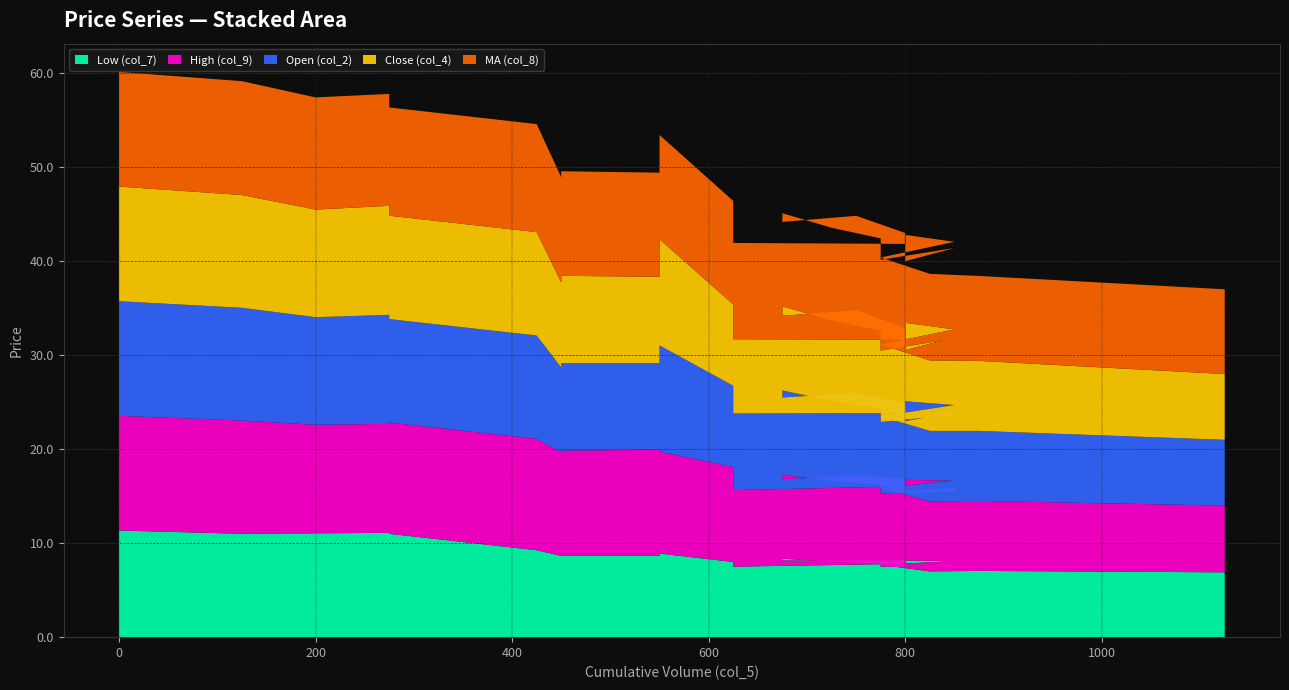

Reading right to left, transcribe all the data shown in this chart.

Low (col_7): 6.8	6.9	7.0	7.0	7.7	8.1	8.2	7.2	7.5	7.7	8.0	7.5	7.5	7.5	7.8	8.1	8.3	8.2	8.2	8.2	8.2	8.2	7.8	7.5	6.7	6.7	8.0	8.9	8.7	8.7	8.7	9.2	11.0	11.0	11.1	11.1	11.1	11.0	11.3
High (col_9): 7.1	7.1	7.5	7.5	8.2	8.6	8.6	8.3	8.0	8.2	8.4	8.0	7.8	7.9	8.4	8.6	8.9	8.8	8.8	8.7	9.1	8.7	8.2	8.2	9.6	9.6	10.1	10.8	11.3	11.2	11.0	11.8	11.8	11.8	11.8	11.6	11.6	12.1	12.2
Open (col_2): 7.0	7.0	7.5	7.5	7.7	8.1	8.3	7.8	7.5	8.0	8.2	8.2	7.6	8.0	8.2	8.6	8.9	8.8	8.4	8.7	8.8	8.0	7.8	8.2	6.7	8.7	8.7	11.3	9.2	9.3	9.1	11.0	11.0	11.0	11.7	11.6	11.4	12.0	12.2
Close (col_4): 7.0	7.0	7.5	7.5	7.7	8.1	8.3	7.8	7.5	8.0	8.2	8.2	7.6	8.0	8.2	8.6	8.9	8.8	8.4	8.7	8.8	8.0	7.8	7.9	6.7	8.7	8.7	11.3	9.2	9.3	9.1	11.0	11.0	11.0	11.7	11.6	11.4	12.0	12.2
MA (col_8): 9.0	9.0	9.0	9.2	9.2	9.3	9.4	9.4	9.5	9.5	9.6	9.6	9.7	9.8	9.8	9.9	9.9	9.9	10.0	10.0	10.0	10.1	10.2	10.2	10.8	11.0	11.0	11.1	11.1	11.1	11.2	11.5	11.5	11.7	11.9	11.9	11.9	12.1	12.2